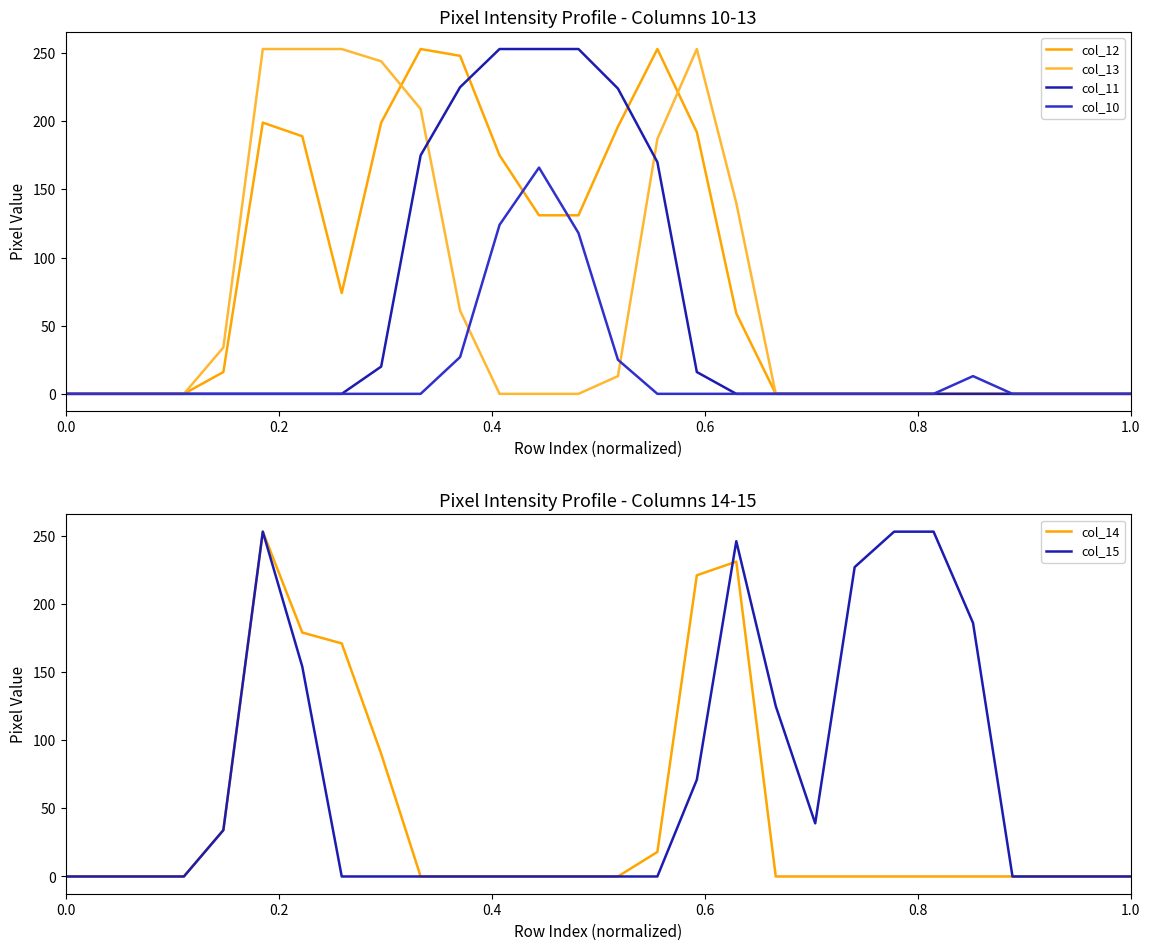

What is the maximum value for col_15?

253